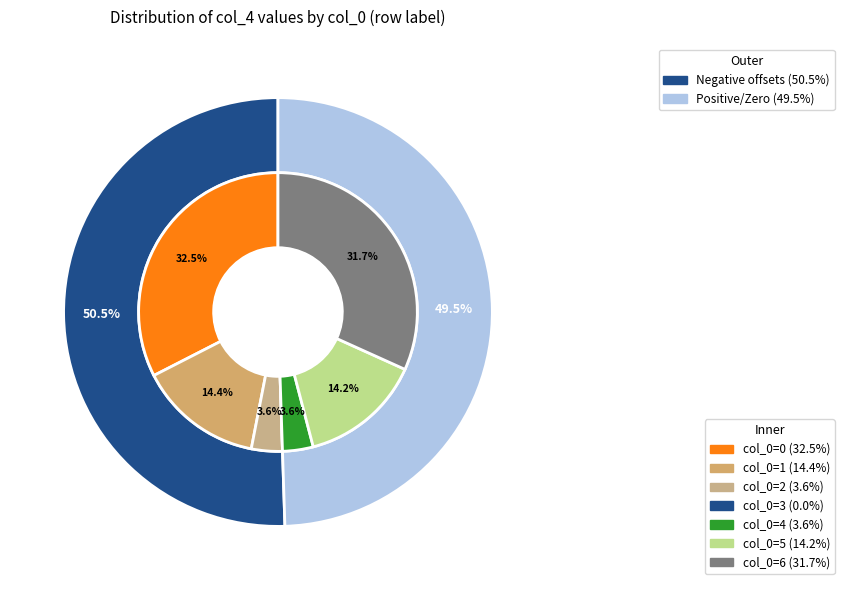

To the nearest percent, what percentage of the pie is 6?

32%